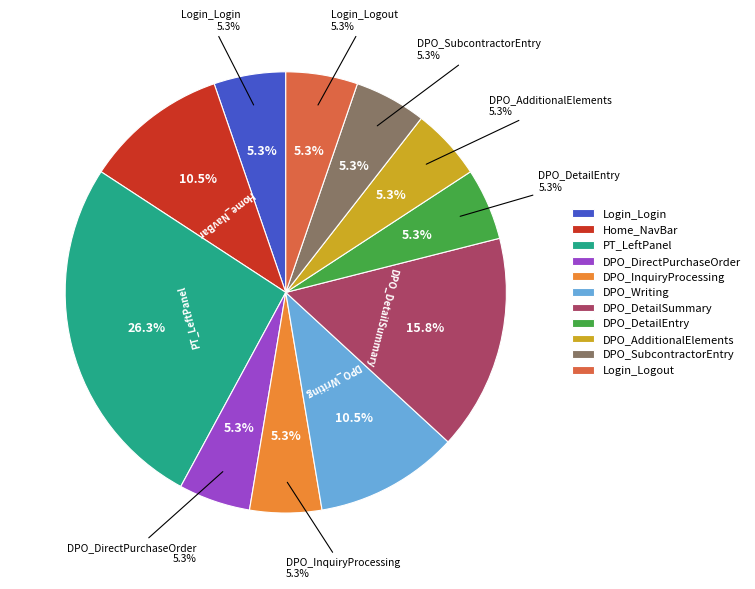

Is Login_Login the majority of the pie?

No